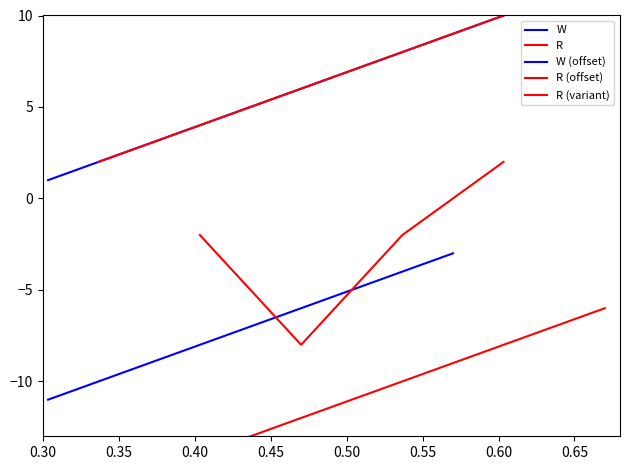

Which series has the largest range (max minus min)?

W